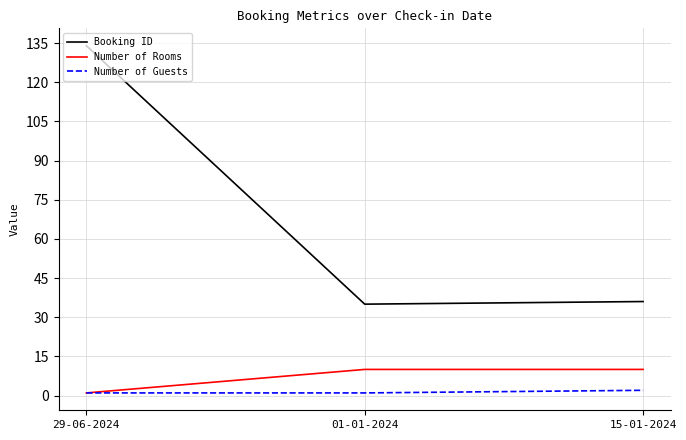

Which series has the widest spread of values?

Booking ID